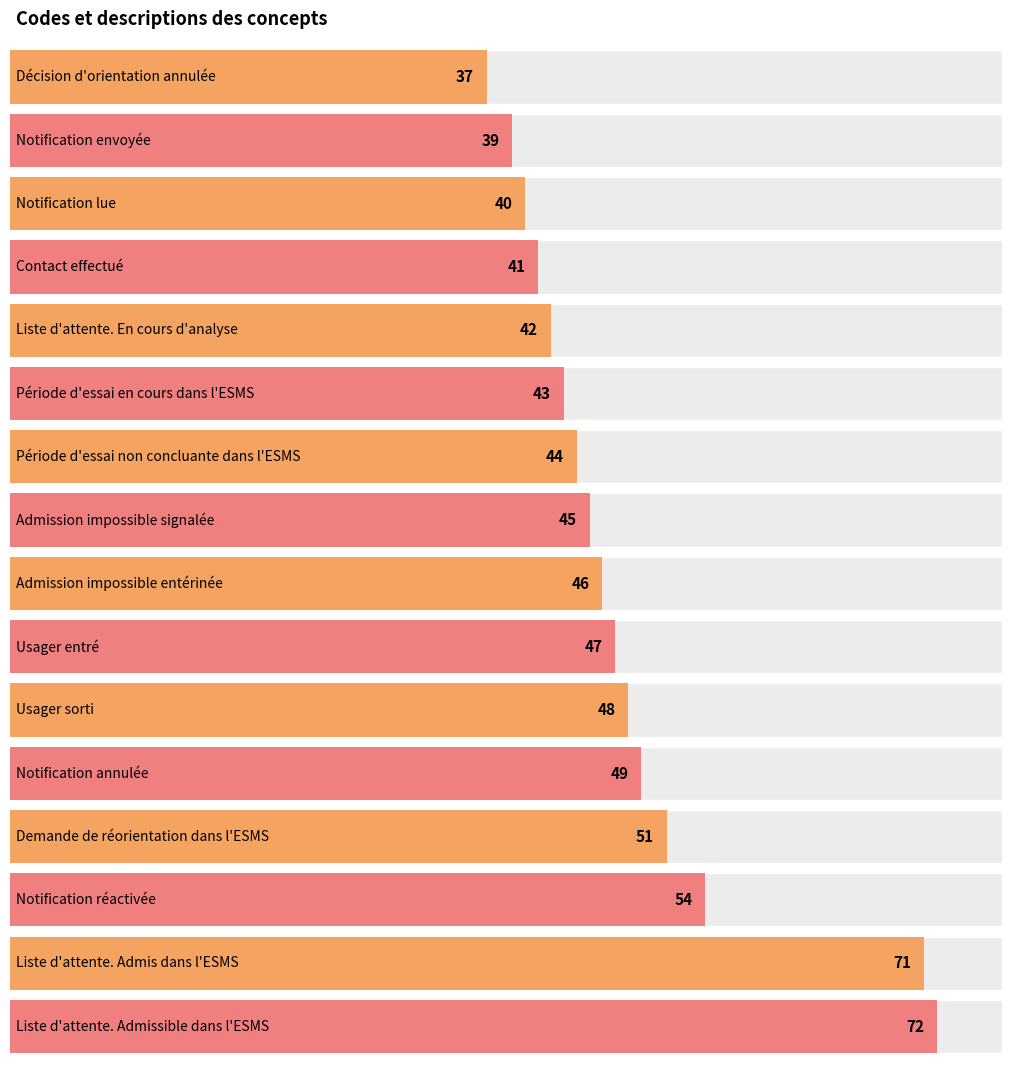

List the labels in order of value, largest first.

Liste d'attente. Admissible dans l'ESMS, Liste d'attente. Admis dans l'ESMS, Notification réactivée, Demande de réorientation dans l'ESMS, Notification annulée, Usager sorti, Usager entré, Admission impossible entérinée, Admission impossible signalée, Période d'essai non concluante dans l'ESMS, Période d'essai en cours dans l'ESMS, Liste d'attente. En cours d'analyse, Contact effectué, Notification lue, Notification envoyée, Décision d'orientation annulée